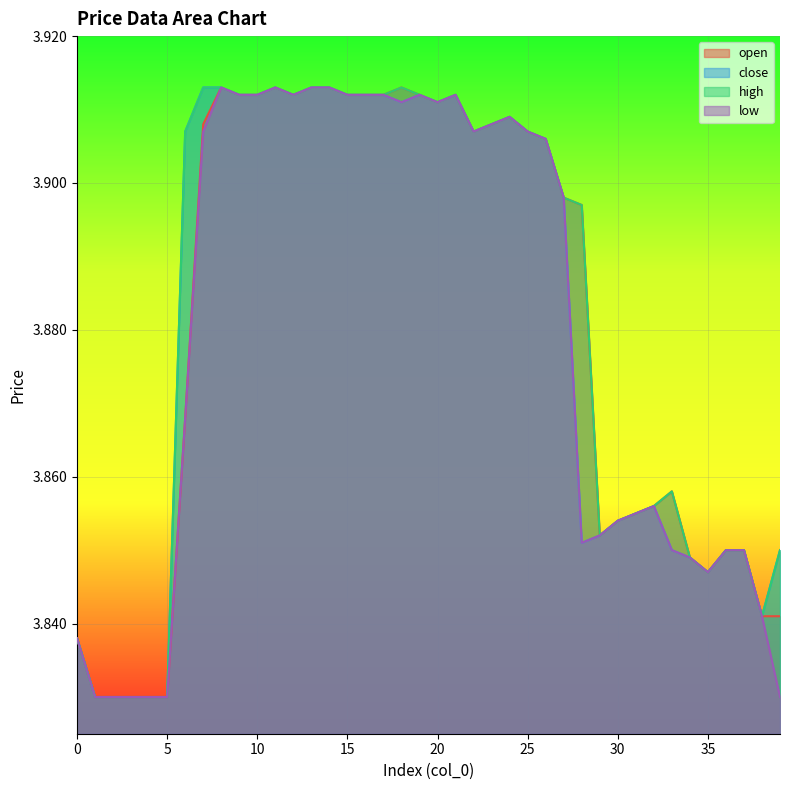

Reading right to left, transcribe all the data shown in this chart.

open: 39=3.8	38=3.8	37=3.9	36=3.9	35=3.8	34=3.8	33=3.9	32=3.9	31=3.9	30=3.9	29=3.9	28=3.9	27=3.9	26=3.9	25=3.9	24=3.9	23=3.9	22=3.9	21=3.9	20=3.9	19=3.9	18=3.9	17=3.9	16=3.9	15=3.9	14=3.9	13=3.9	12=3.9	11=3.9	10=3.9	9=3.9	8=3.9	7=3.9	6=3.9	5=3.8	4=3.8	3=3.8	2=3.8	1=3.8	0=3.8
close: 39=3.9	38=3.8	37=3.9	36=3.9	35=3.8	34=3.8	33=3.9	32=3.9	31=3.9	30=3.9	29=3.9	28=3.9	27=3.9	26=3.9	25=3.9	24=3.9	23=3.9	22=3.9	21=3.9	20=3.9	19=3.9	18=3.9	17=3.9	16=3.9	15=3.9	14=3.9	13=3.9	12=3.9	11=3.9	10=3.9	9=3.9	8=3.9	7=3.9	6=3.9	5=3.8	4=3.8	3=3.8	2=3.8	1=3.8	0=3.8
high: 39=3.9	38=3.8	37=3.9	36=3.9	35=3.8	34=3.8	33=3.9	32=3.9	31=3.9	30=3.9	29=3.9	28=3.9	27=3.9	26=3.9	25=3.9	24=3.9	23=3.9	22=3.9	21=3.9	20=3.9	19=3.9	18=3.9	17=3.9	16=3.9	15=3.9	14=3.9	13=3.9	12=3.9	11=3.9	10=3.9	9=3.9	8=3.9	7=3.9	6=3.9	5=3.8	4=3.8	3=3.8	2=3.8	1=3.8	0=3.8
low: 39=3.8	38=3.8	37=3.9	36=3.9	35=3.8	34=3.8	33=3.9	32=3.9	31=3.9	30=3.9	29=3.9	28=3.9	27=3.9	26=3.9	25=3.9	24=3.9	23=3.9	22=3.9	21=3.9	20=3.9	19=3.9	18=3.9	17=3.9	16=3.9	15=3.9	14=3.9	13=3.9	12=3.9	11=3.9	10=3.9	9=3.9	8=3.9	7=3.9	6=3.9	5=3.8	4=3.8	3=3.8	2=3.8	1=3.8	0=3.8